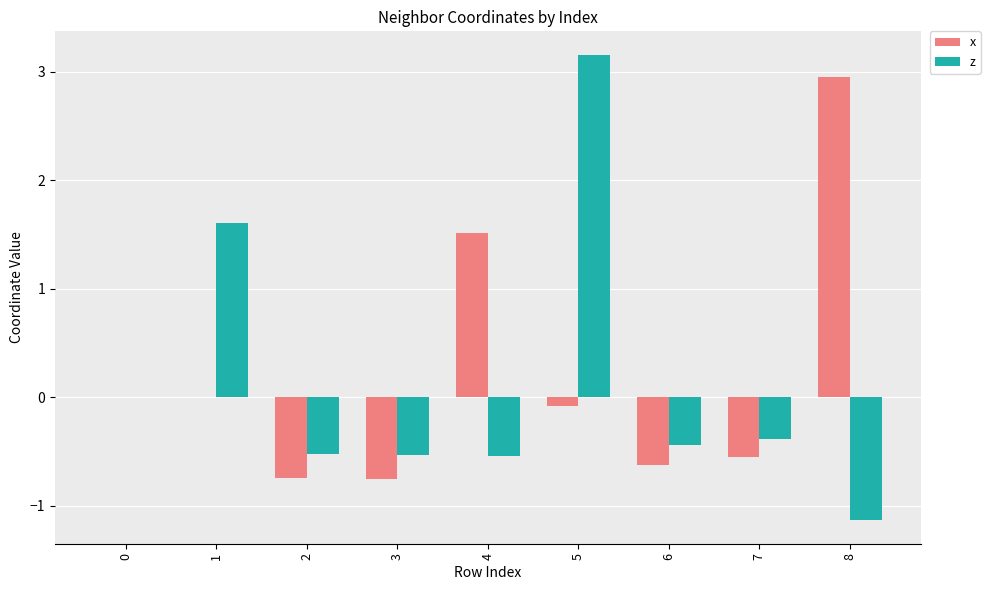

What is the approximate value of z at 6?

-0.4